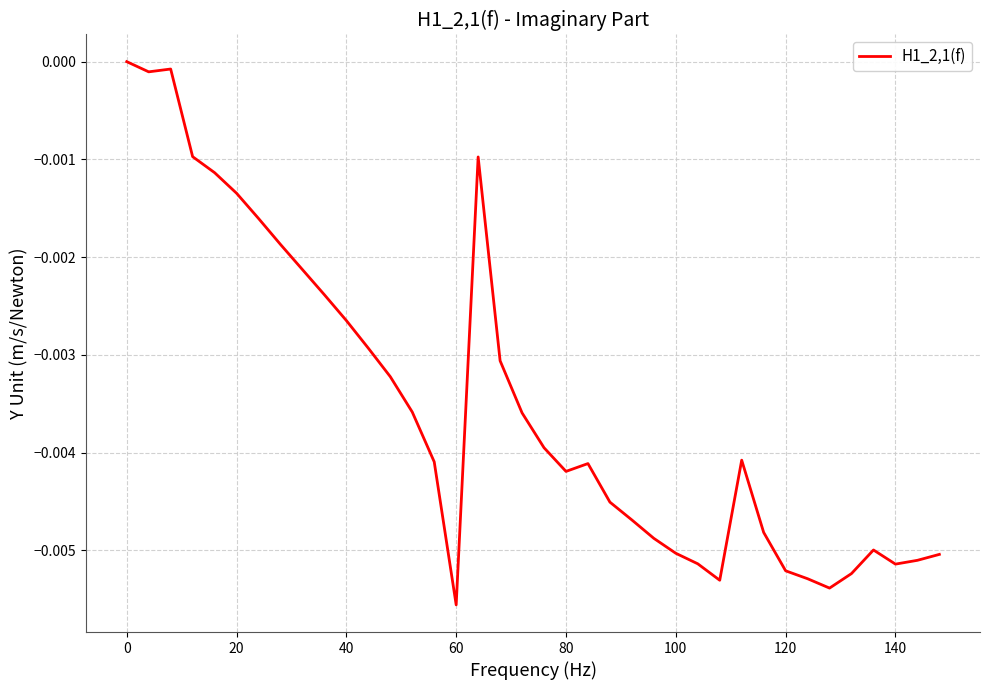

Which label corresponds to the smallest value in the chart?

60